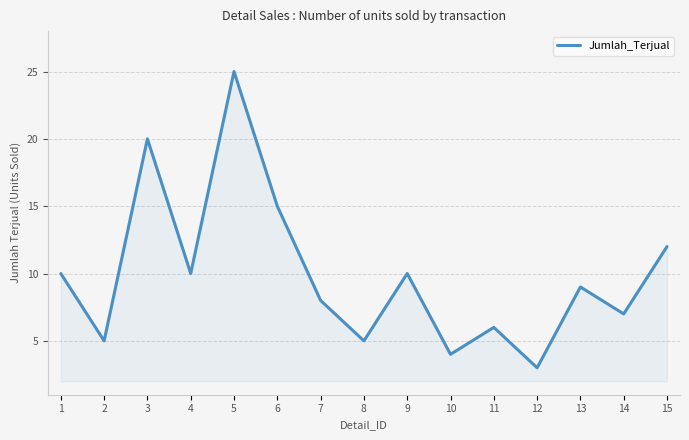

At which label is the value closest to 14?

6